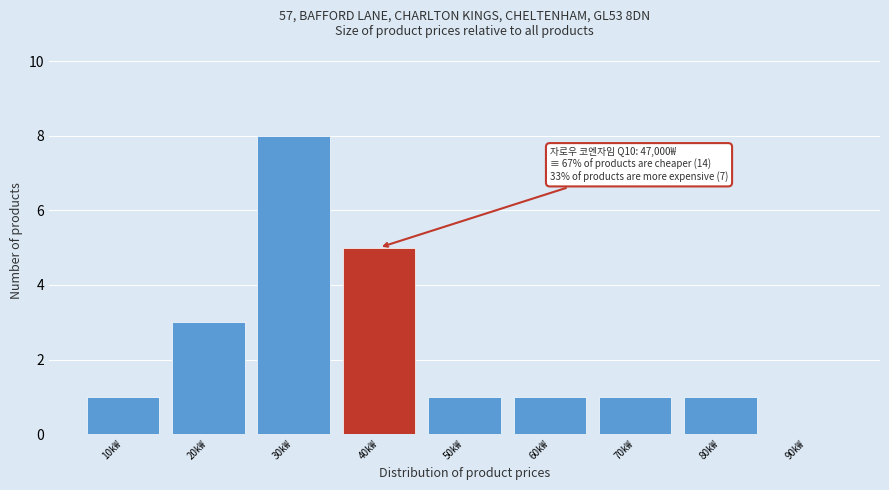

Reading right to left, extract all data points from this chart.

90k₩=0	80k₩=1	70k₩=1	60k₩=1	50k₩=1	40k₩=5	30k₩=8	20k₩=3	10k₩=1